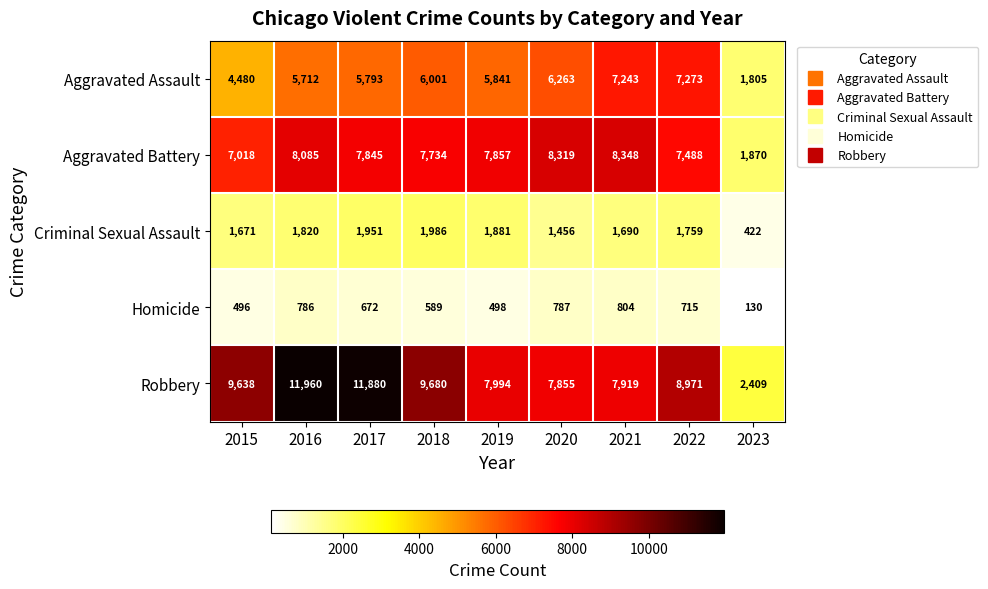

What is the difference between the second highest and minimum values in the Aggravated Battery series?

6449